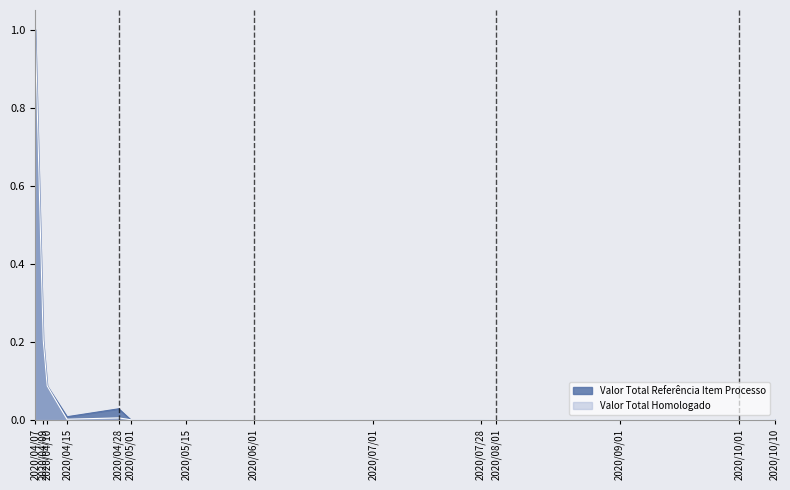

True or false: Valor Total Referência Item Processo has a value of 0.0 at 2020/06/01.

True